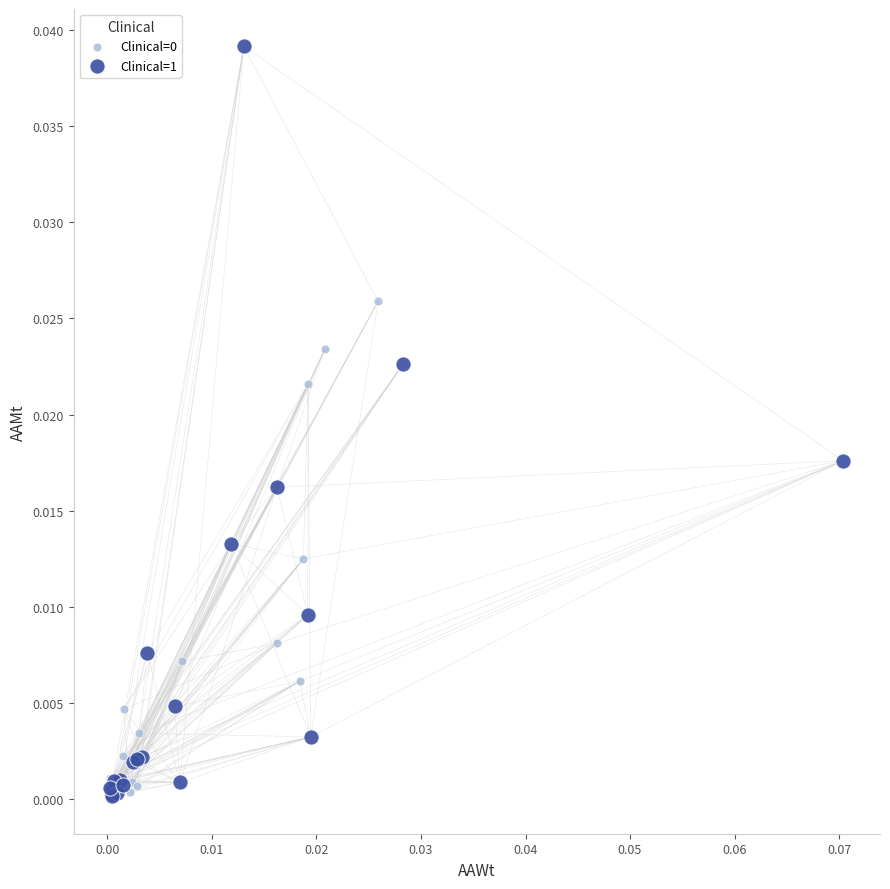

Which series has the largest Y range (max minus min)?

Clinical=1